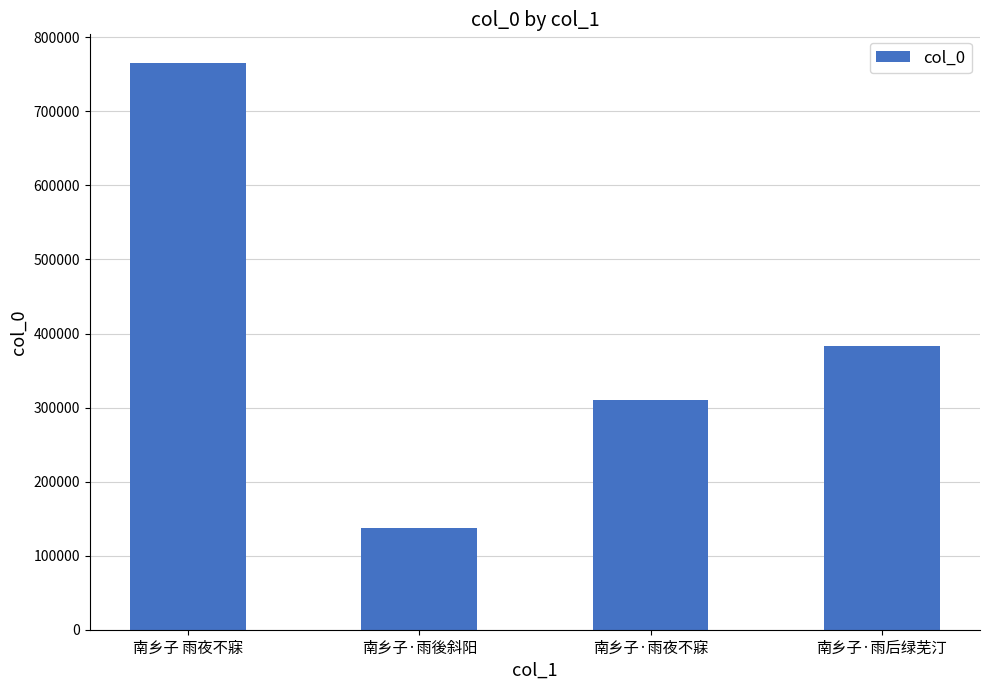

What is the label of the 2nd bar from the right?

南乡子·雨夜不寐